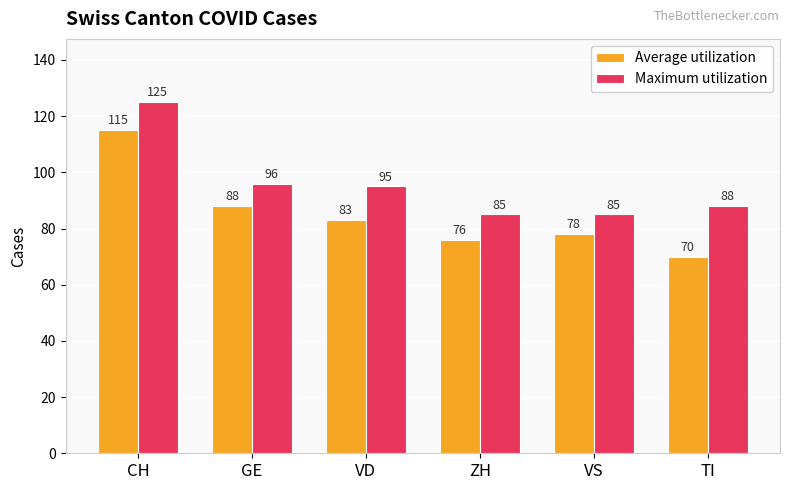

List the series in order of their peak value, highest first.

Maximum utilization, Average utilization